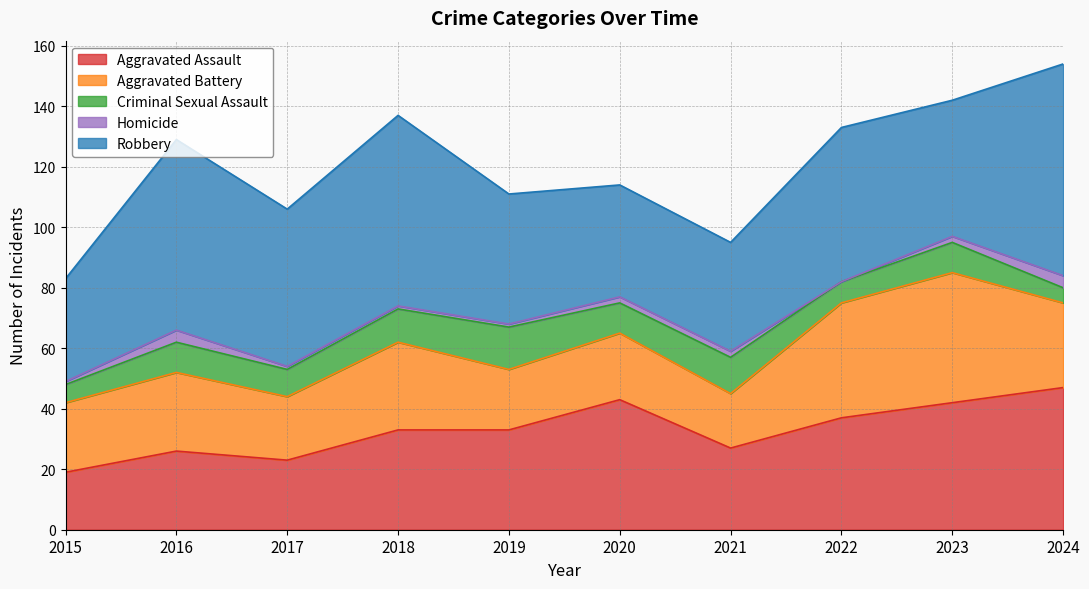

At which category does Homicide reach its first local valley?

2022